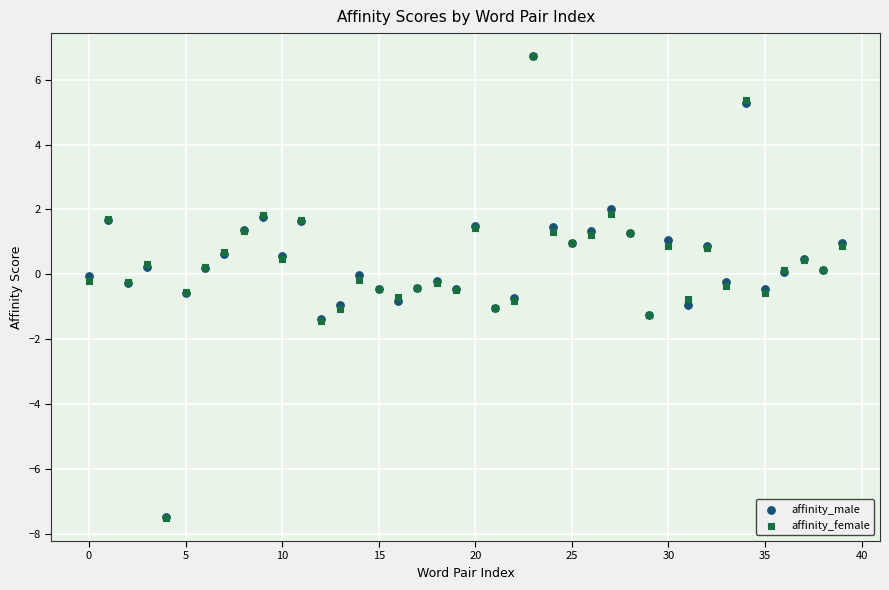

What are all the series names shown in the legend?

affinity_male, affinity_female